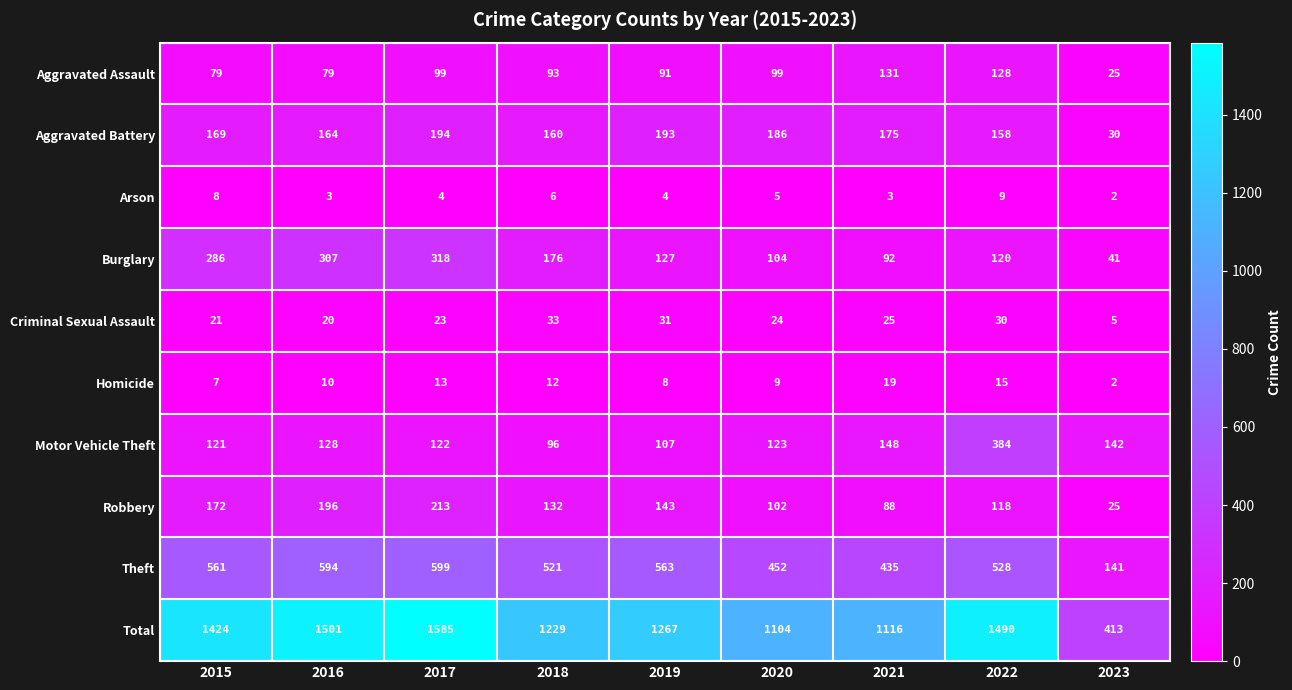

Between 2020 and 2022, which series saw the biggest shift?

Total